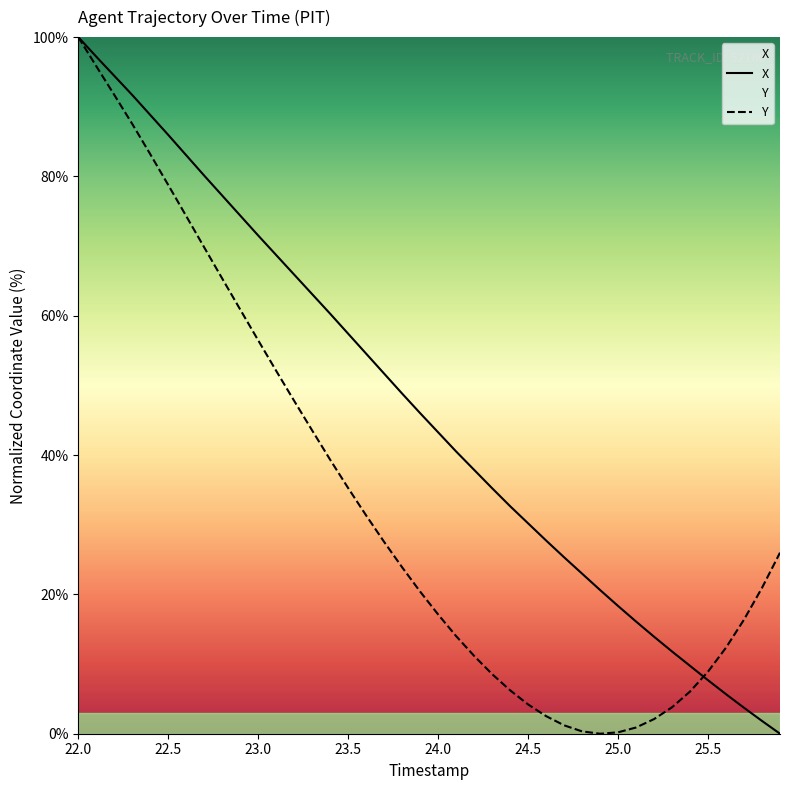

Which series has the largest total across all categories?

X